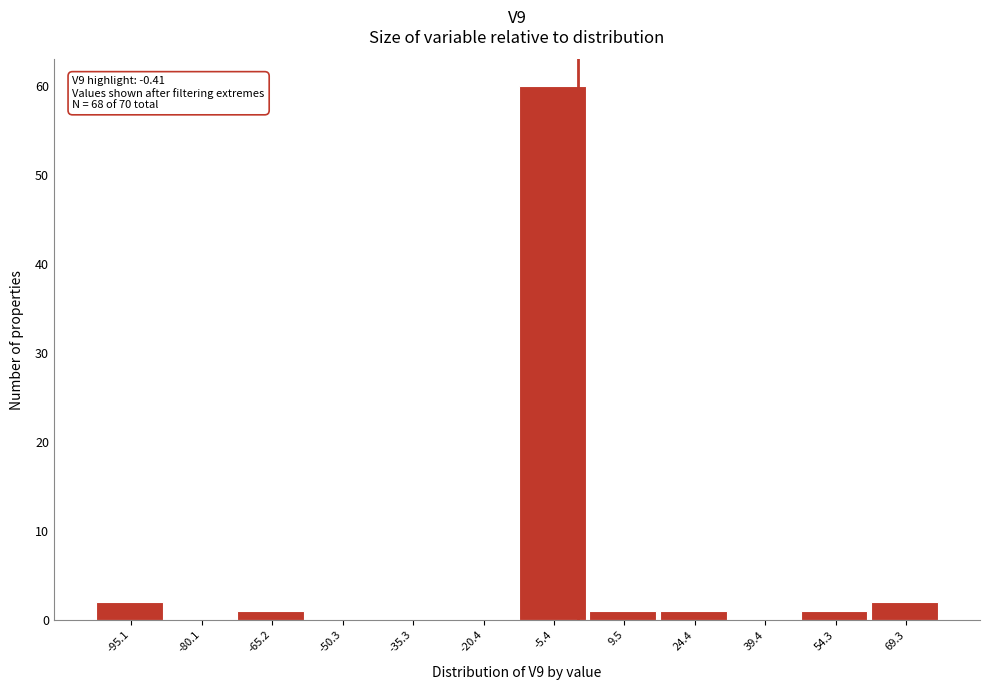

Which range on the x-axis has the tallest bar?

-12 to 2